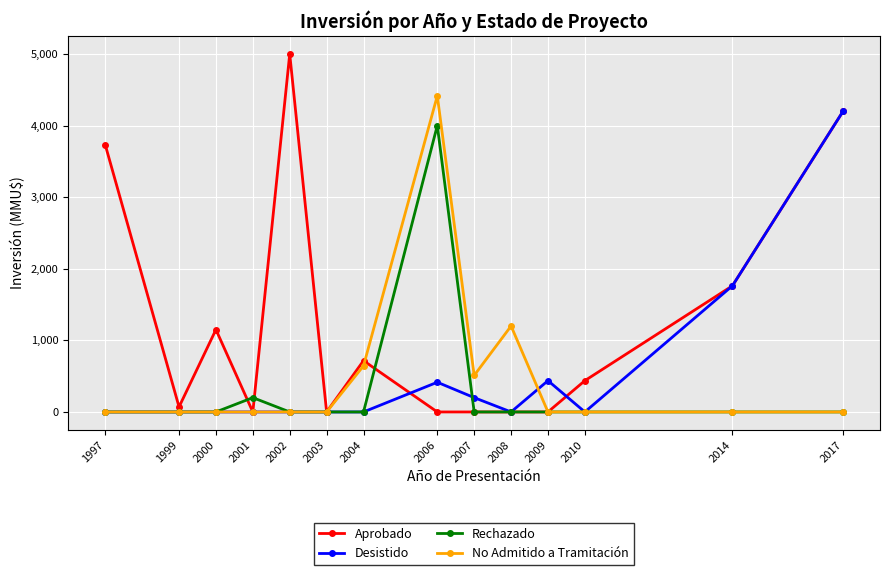

Reading left to right, list all the values displayed in this chart.

Aprobado: 1997=3730	1999=70	2000=1150	2001=0	2002=5000	2003=0	2004=716	2006=0	2007=0	2008=0	2009=0	2010=437	2014=1762	2017=4200
Desistido: 1997=0	1999=0	2000=0	2001=0	2002=0	2003=0	2004=0	2006=415	2007=200	2008=0	2009=437	2010=0	2014=1762	2017=4200
Rechazado: 1997=0	1999=0	2000=0	2001=200	2002=0	2003=0	2004=0	2006=4000	2007=0	2008=0	2009=0	2010=0	2014=0	2017=0
No Admitido a Tramitación: 1997=0	1999=0	2000=0	2001=0	2002=0	2003=0	2004=644	2006=4415	2007=510	2008=1200	2009=0	2010=0	2014=0	2017=0